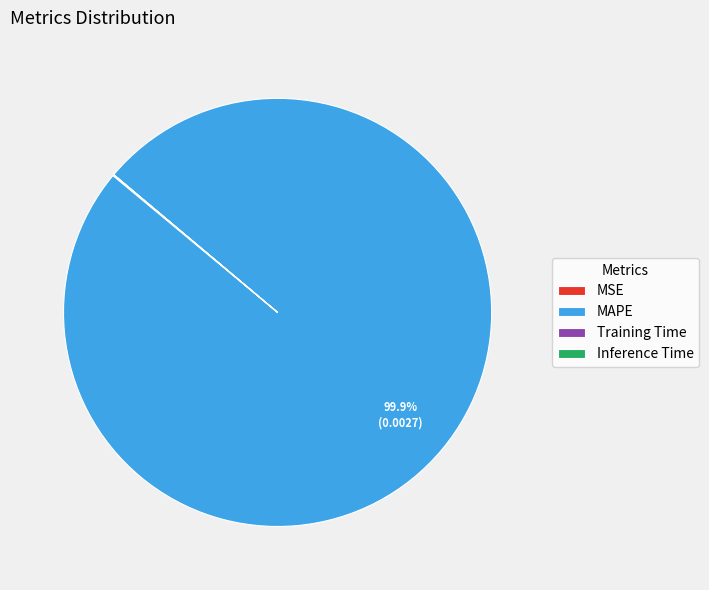

Which category accounts for the majority?

MAPE